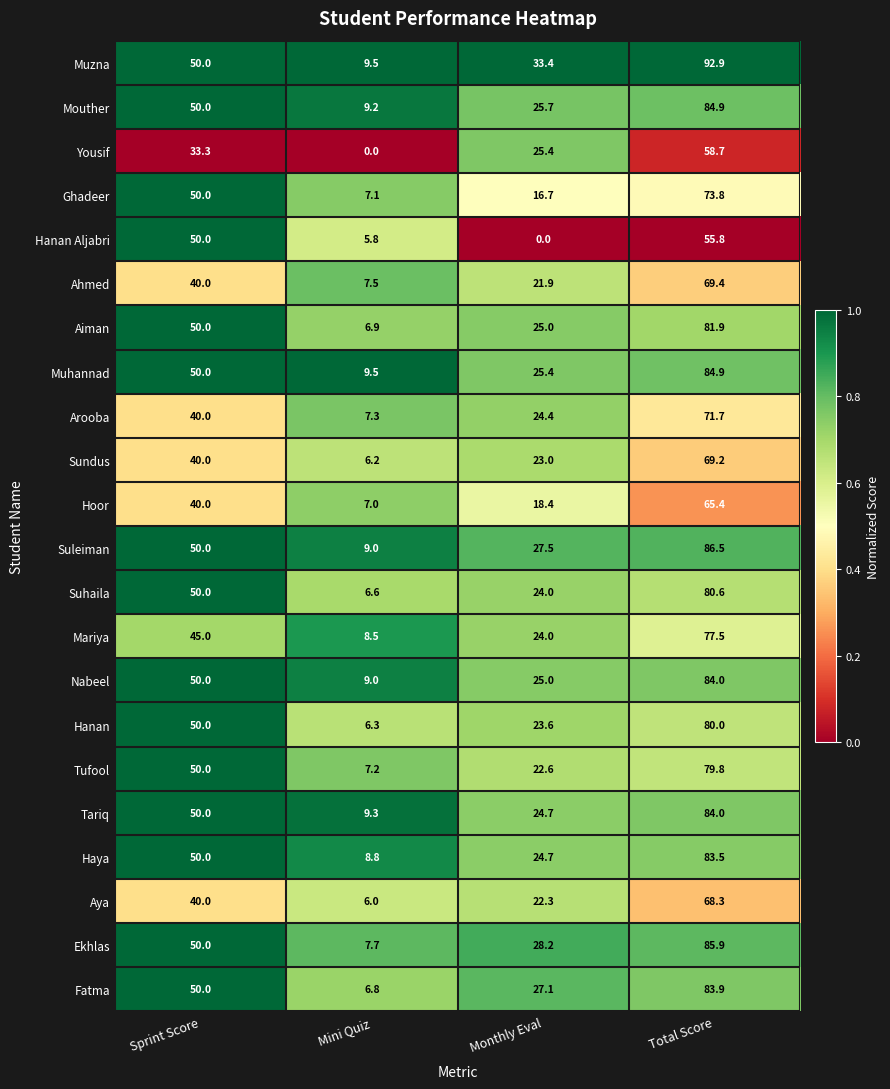

Is the value of Sundus at Total Score greater than the value of Haya at Monthly Eval?

Yes